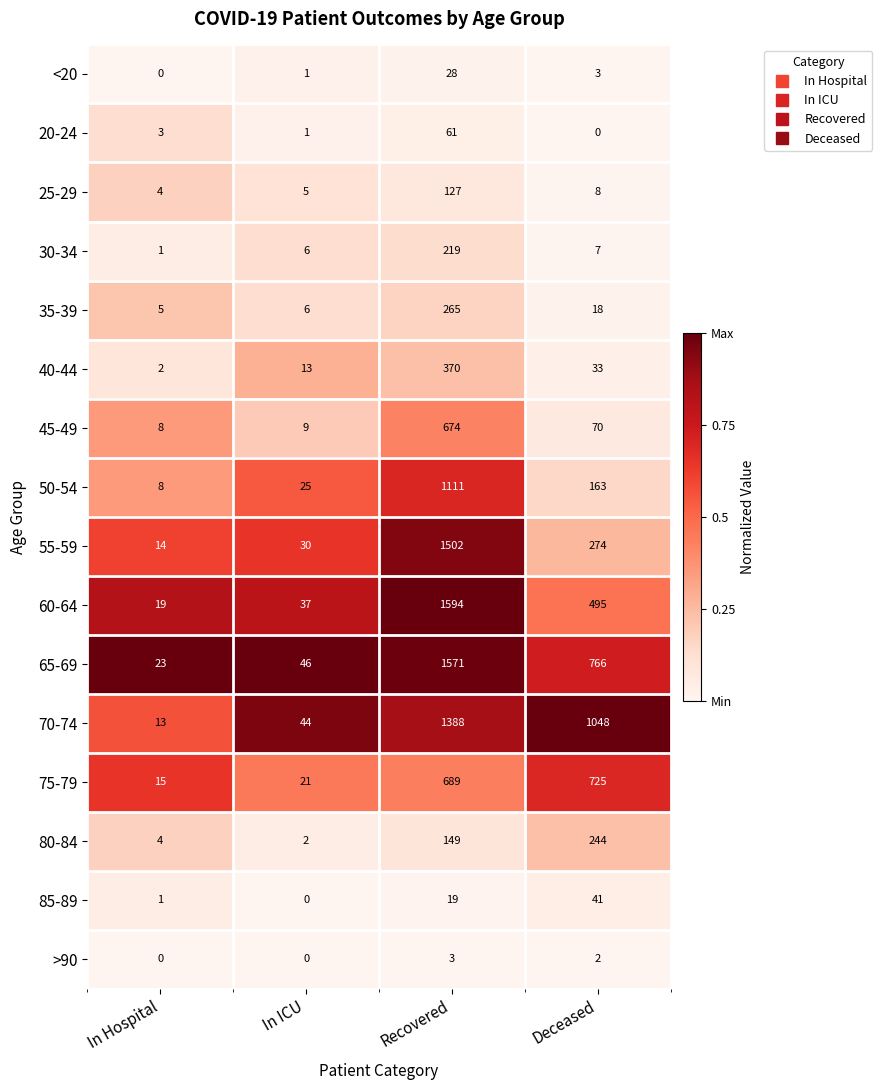

How many series are shown in this chart?

16